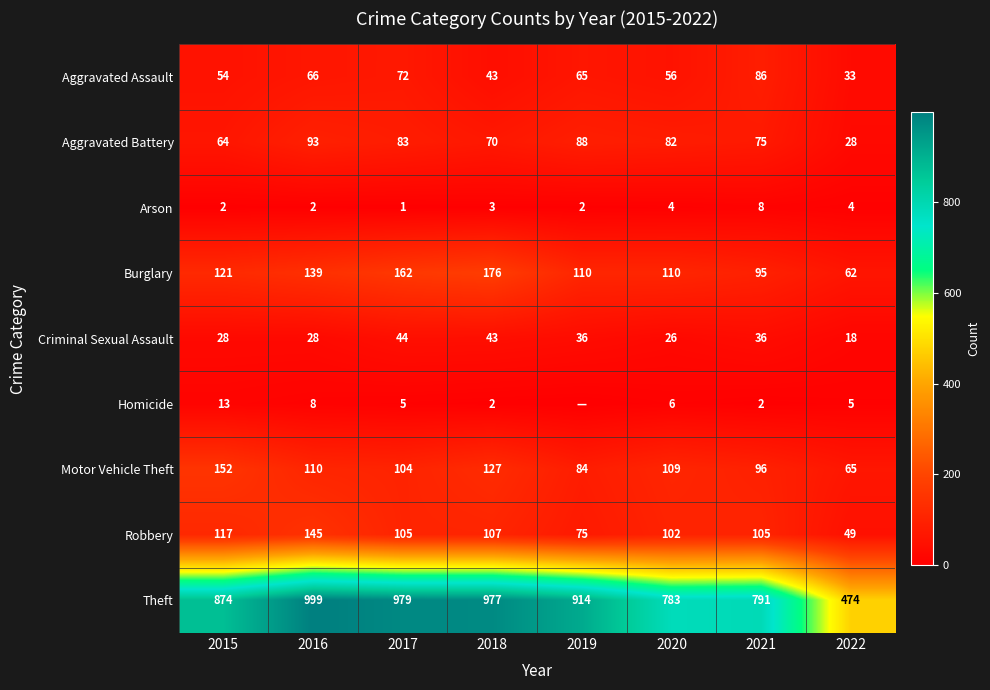

Count the Arson values in the range 2 to 4.

6